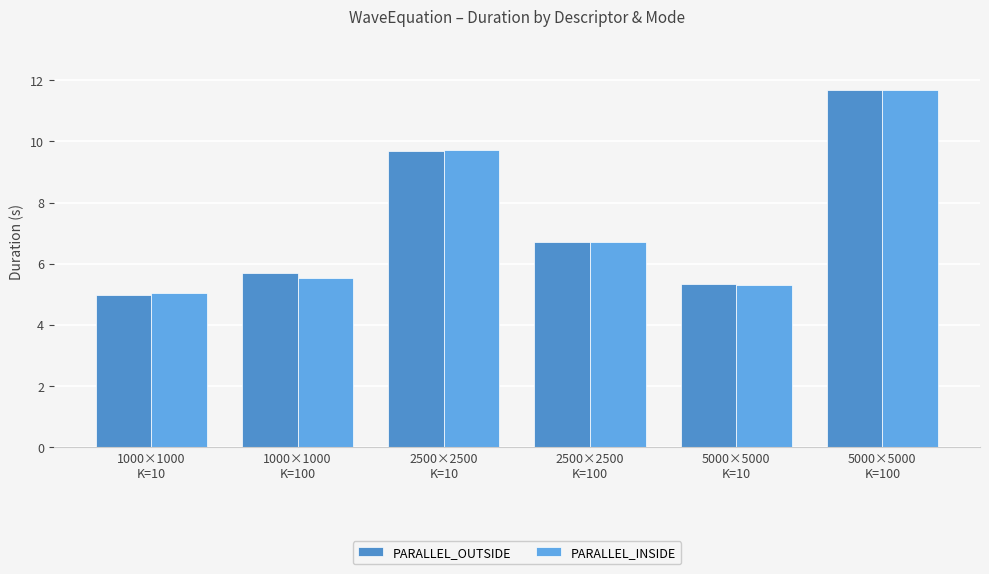

Reading left to right, list all the values displayed in this chart.

PARALLEL_OUTSIDE: 5.0	5.7	9.7	6.7	5.3	11.7
PARALLEL_INSIDE: 5.0	5.5	9.7	6.7	5.3	11.7